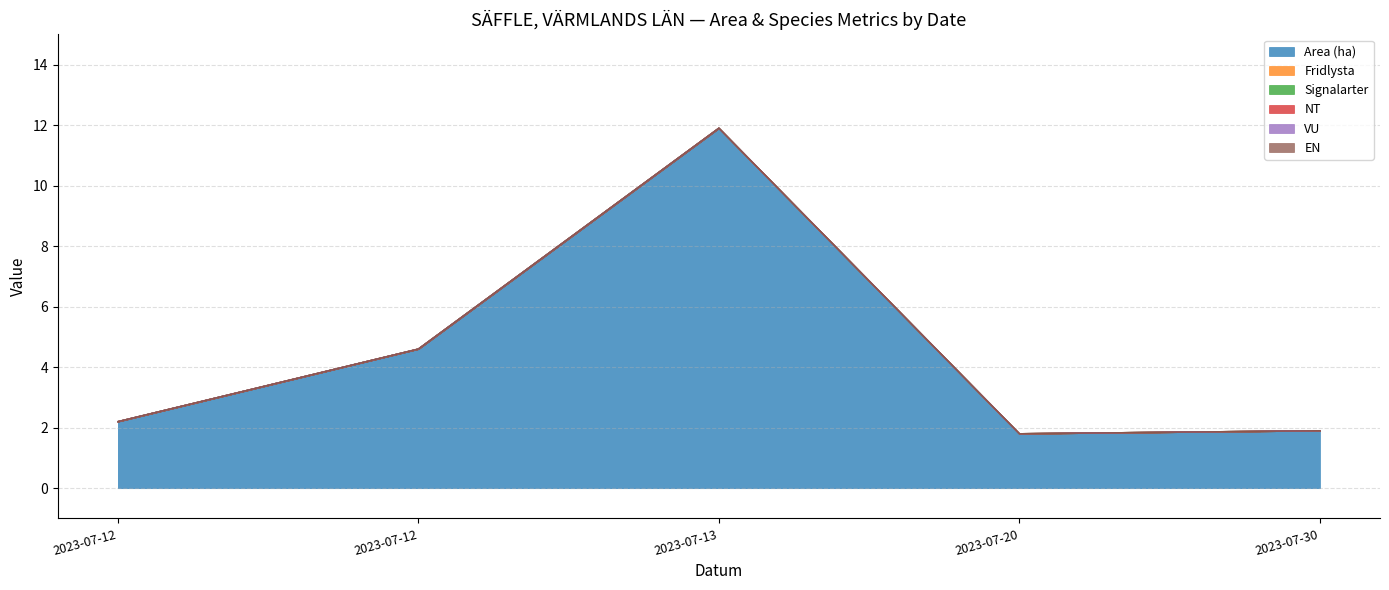

True or false: EN has more than 0 points higher than both neighbors.

False